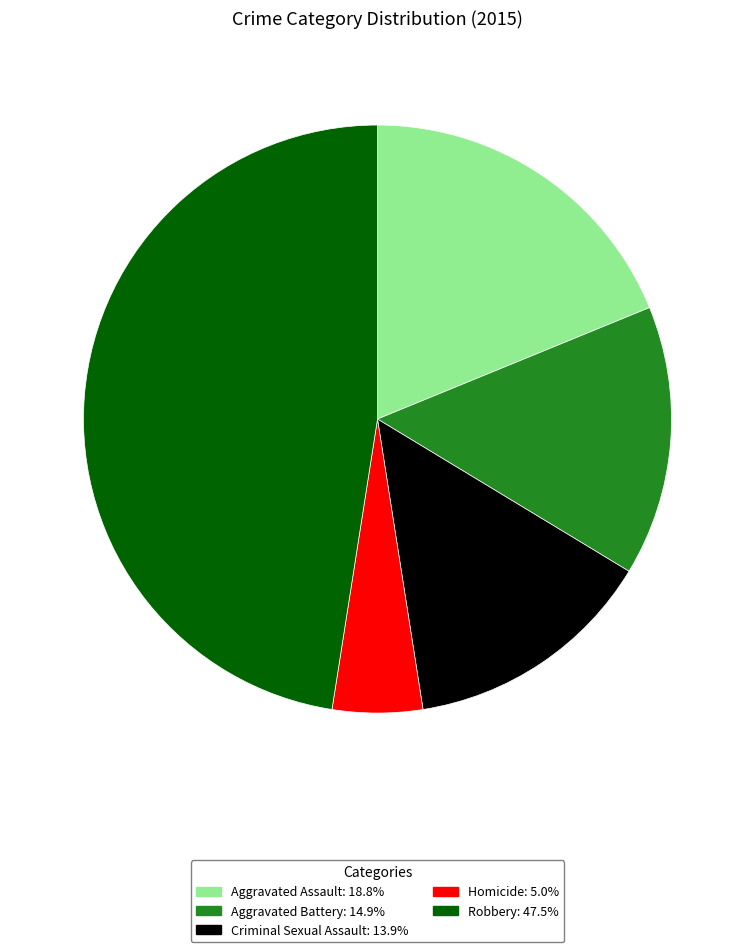

Do Homicide and Aggravated Assault together represent more than half of the pie?

No